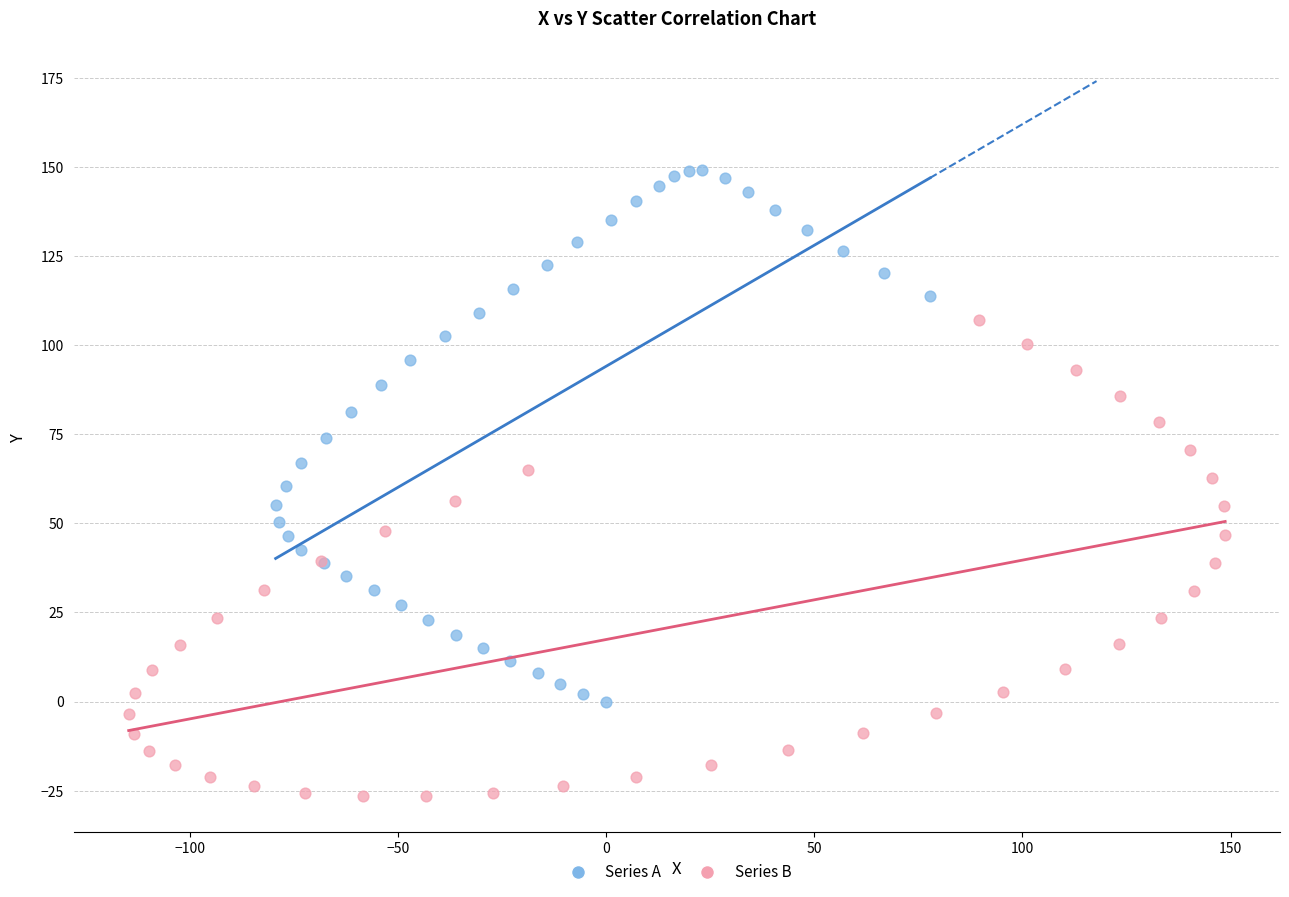

Which series reaches the minimum Y coordinate?

Series B